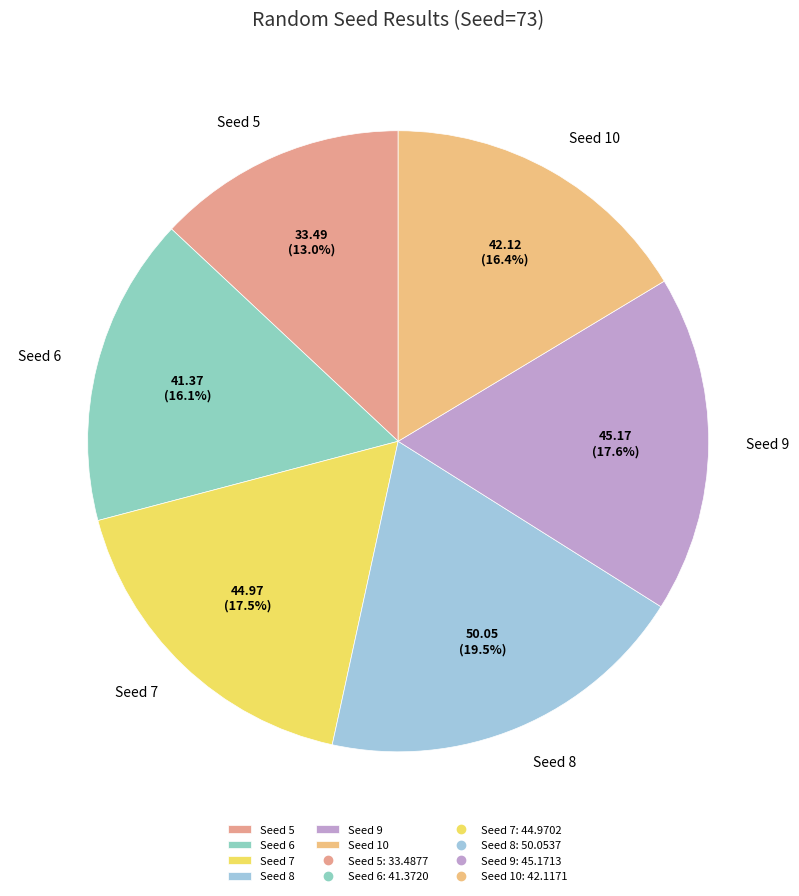

What is the smallest slice in the pie chart?

Seed 5